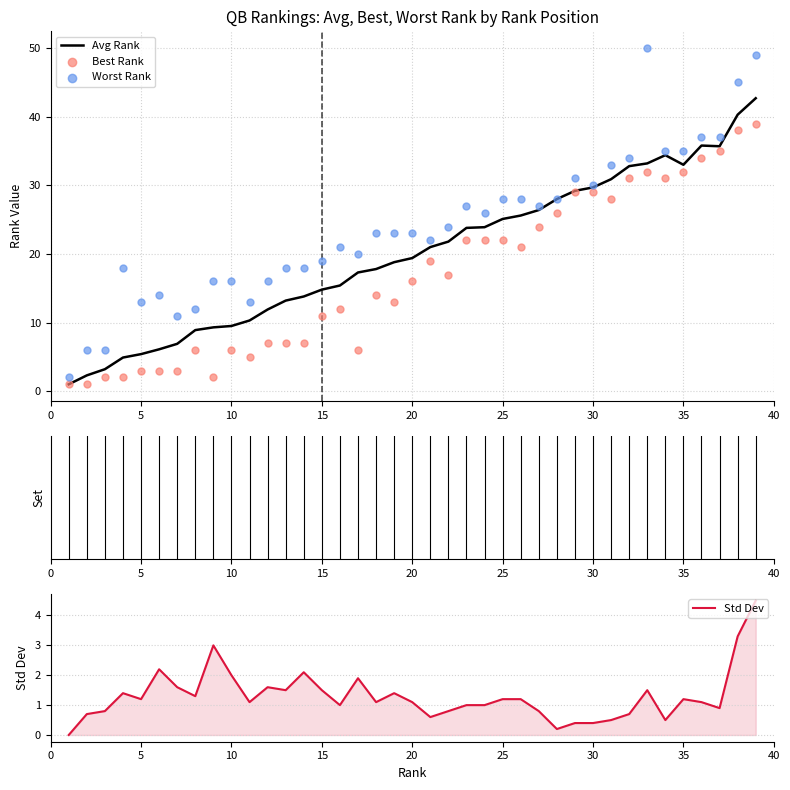

Which series reaches the minimum Y coordinate?

Std Dev